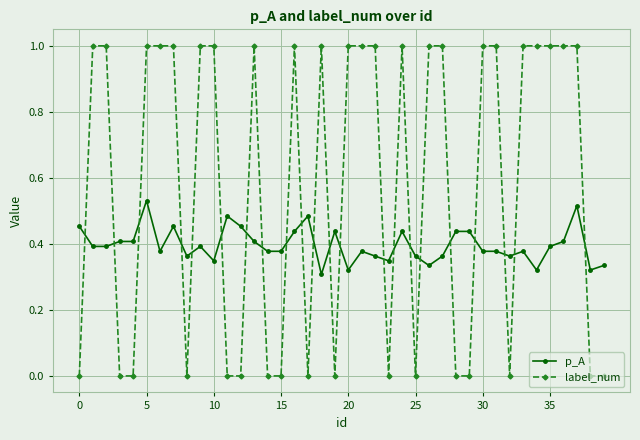

True or false: label_num has more than 0 interior local peaks.

True